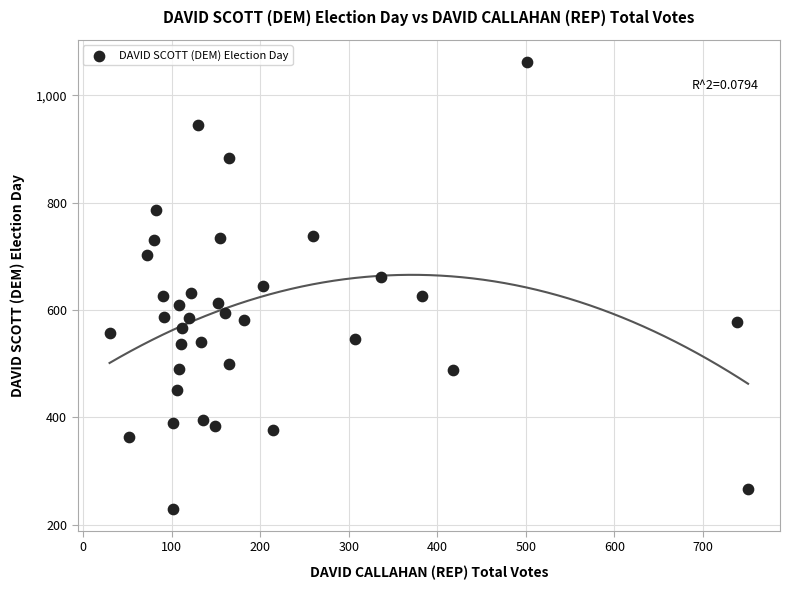

What is the range of X values (max minus min)?

721